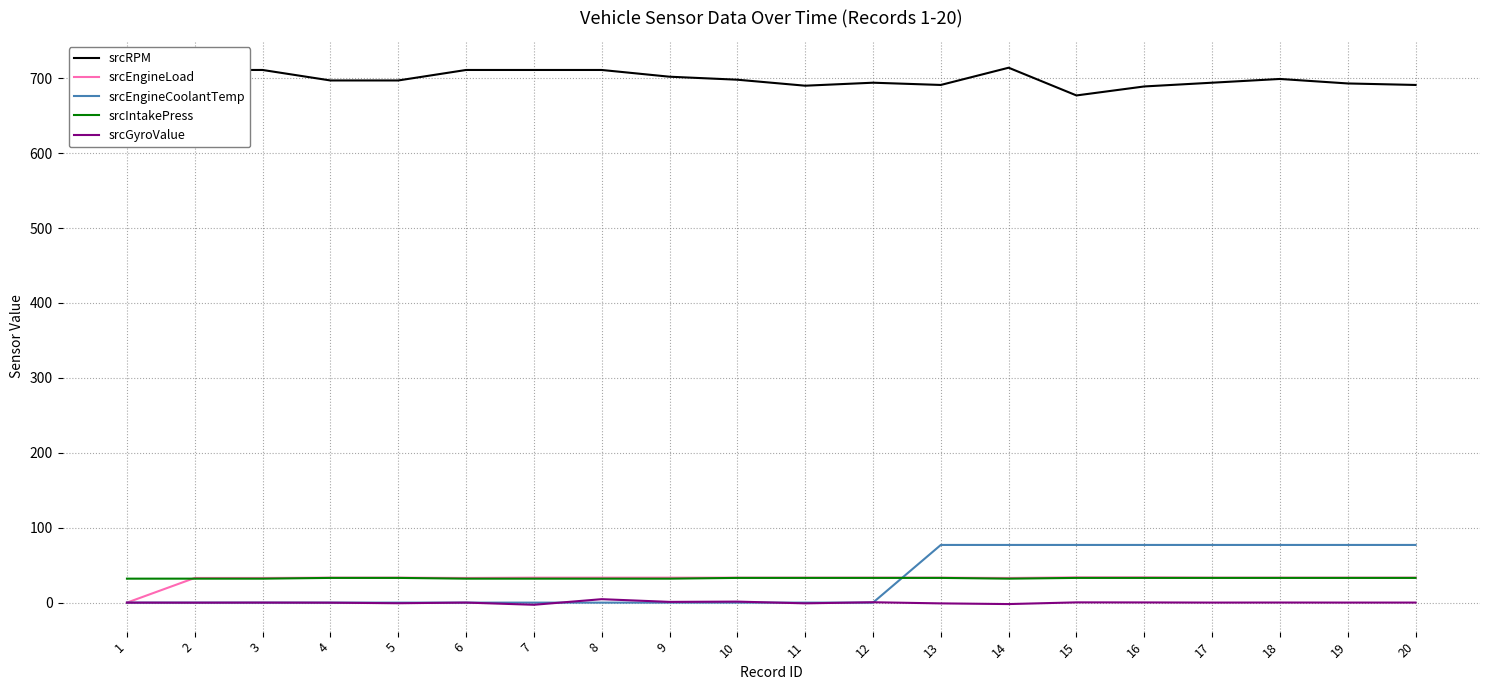

What is the maximum value shown in the chart?

714.0